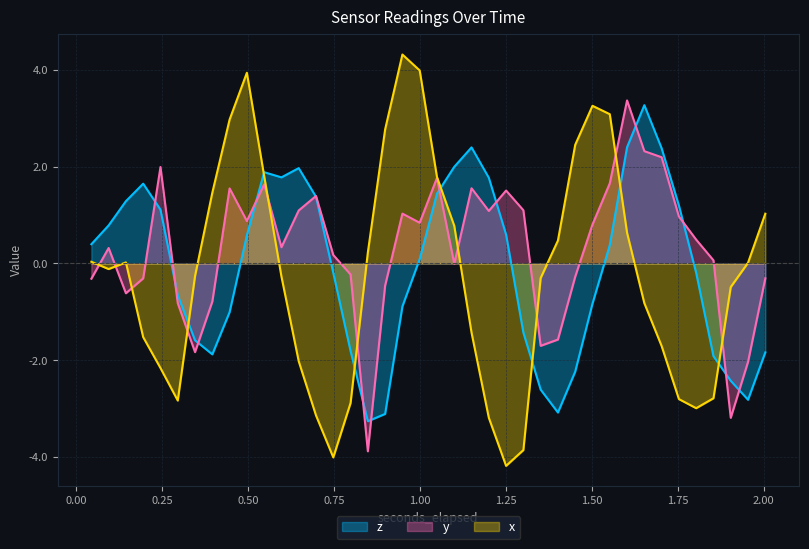

What are all the series names shown in the legend?

z, y, x